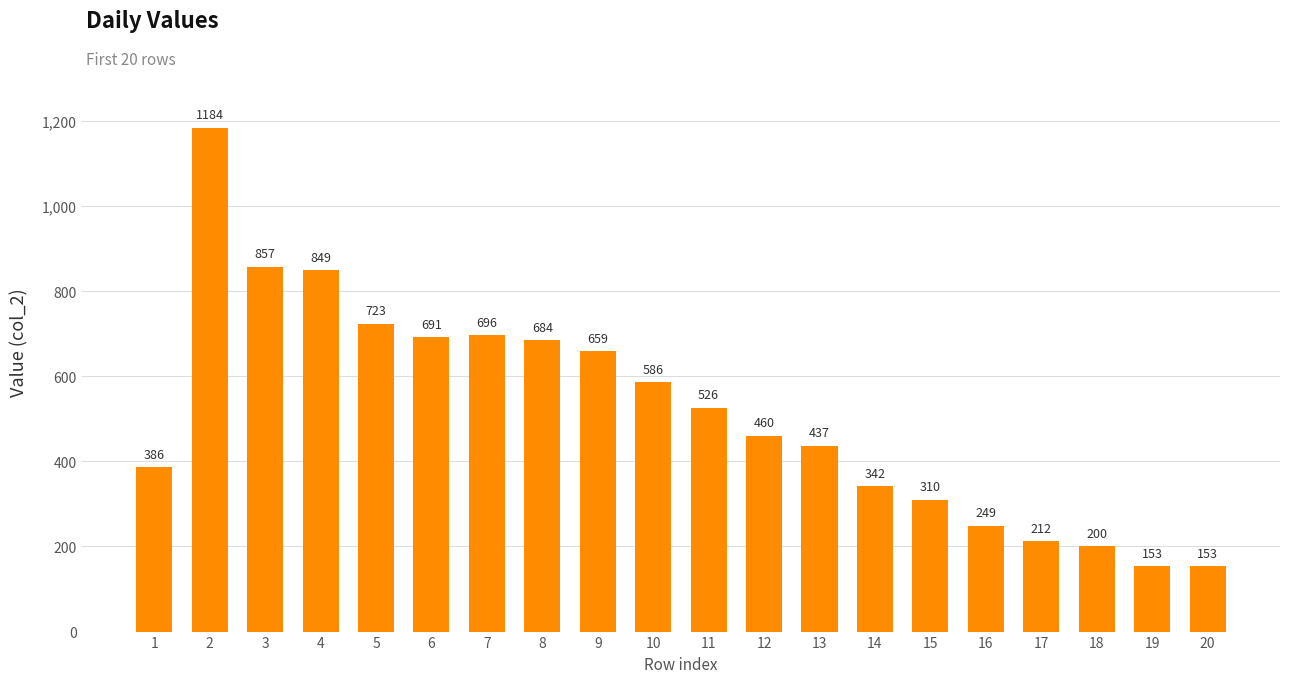

What is the sum of all values?

10357